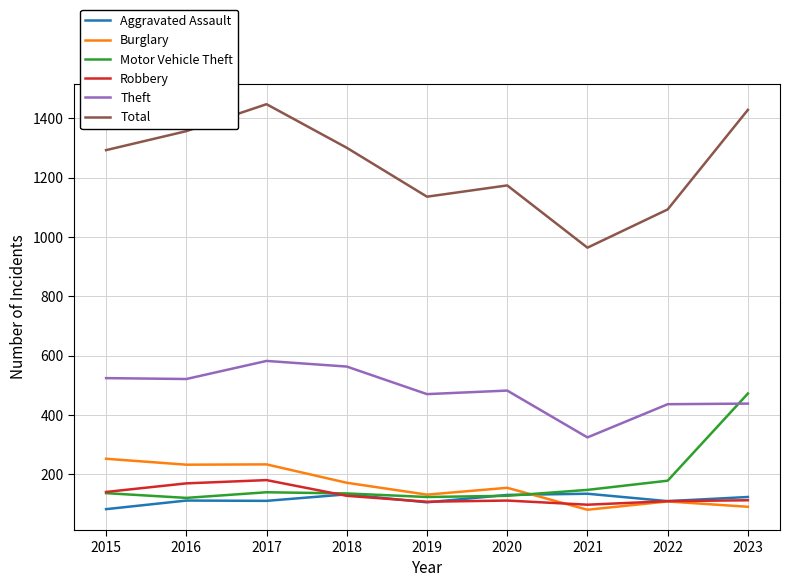

In Theft, how many points are lower than both neighbors (excluding endpoints)?

3